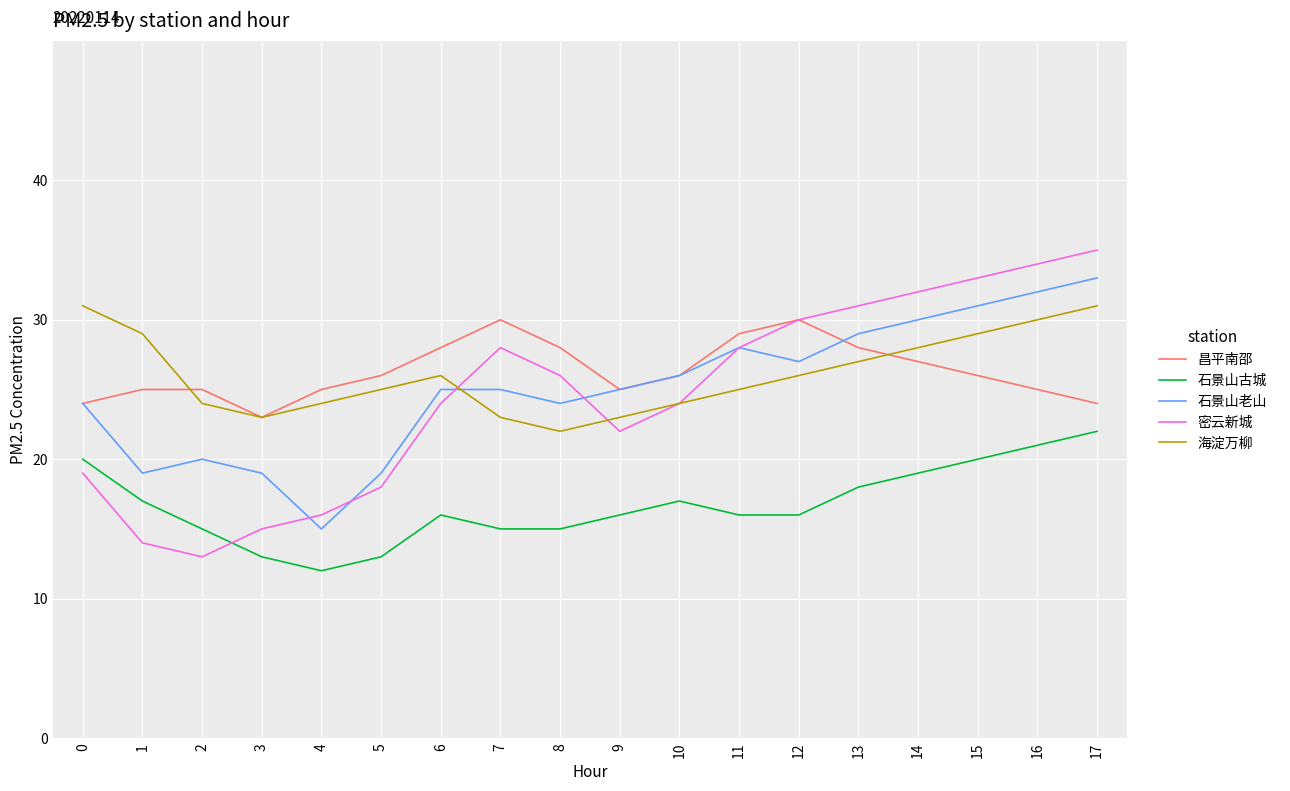

Reading right to left, list all the values displayed in this chart.

昌平南邵: 24	25	26	27	28	30	29	26	25	28	30	28	26	25	23	25	25	24
石景山古城: 22	21	20	19	18	16	16	17	16	15	15	16	13	12	13	15	17	20
石景山老山: 33	32	31	30	29	27	28	26	25	24	25	25	19	15	19	20	19	24
密云新城: 35	34	33	32	31	30	28	24	22	26	28	24	18	16	15	13	14	19
海淀万柳: 31	30	29	28	27	26	25	24	23	22	23	26	25	24	23	24	29	31